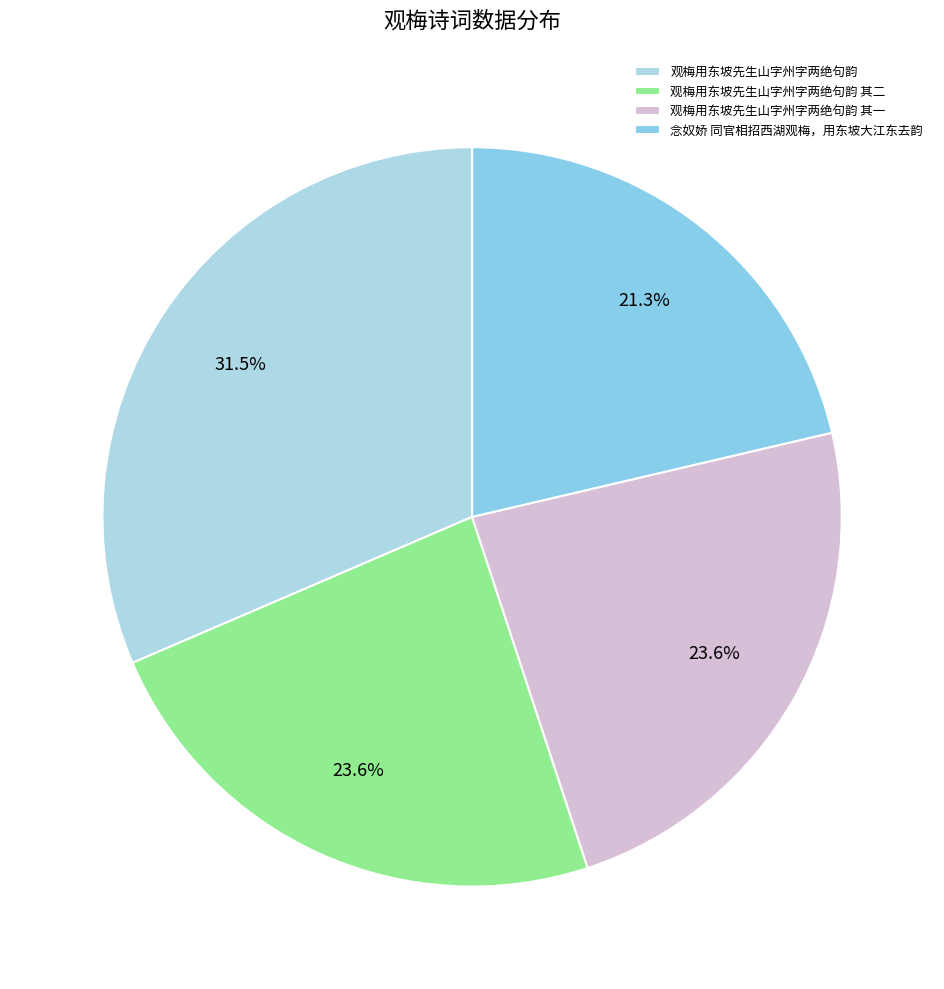

How many segments does this pie chart have?

4